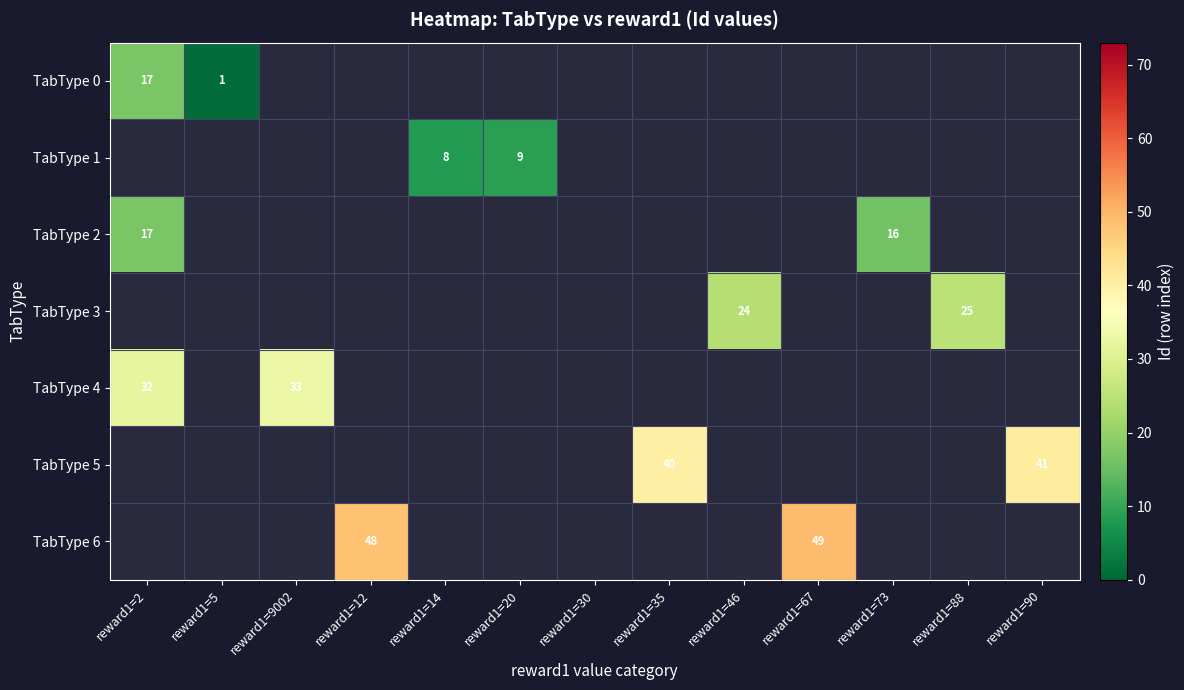

Count the number of categories in the chart.

13